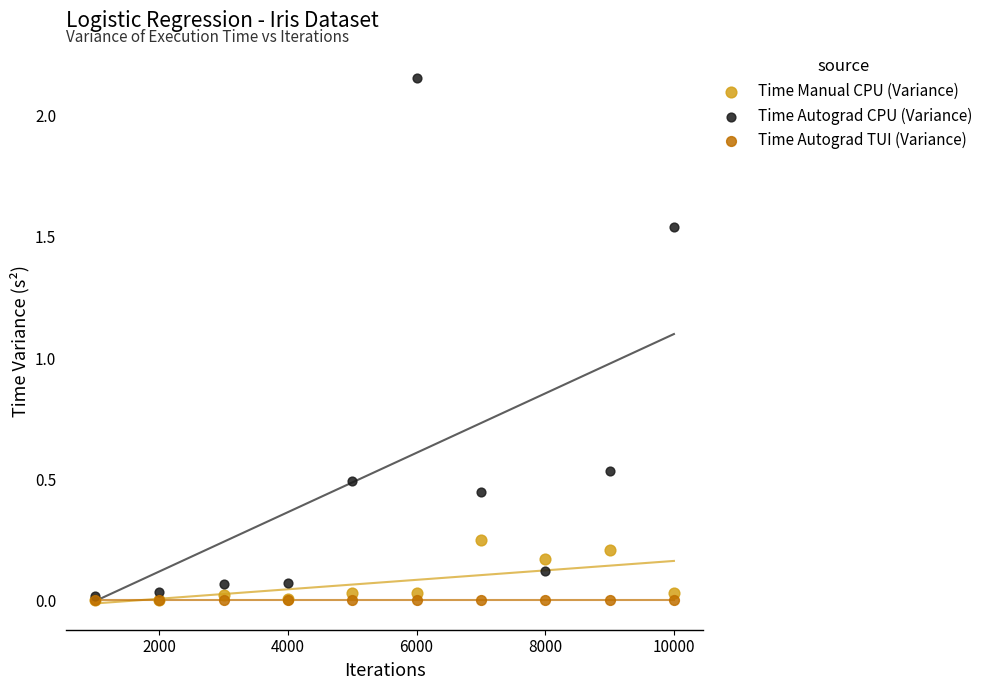

What are all the series names shown in the legend?

Time Manual CPU (Variance), Time Autograd CPU (Variance), Time Autograd TUI (Variance)